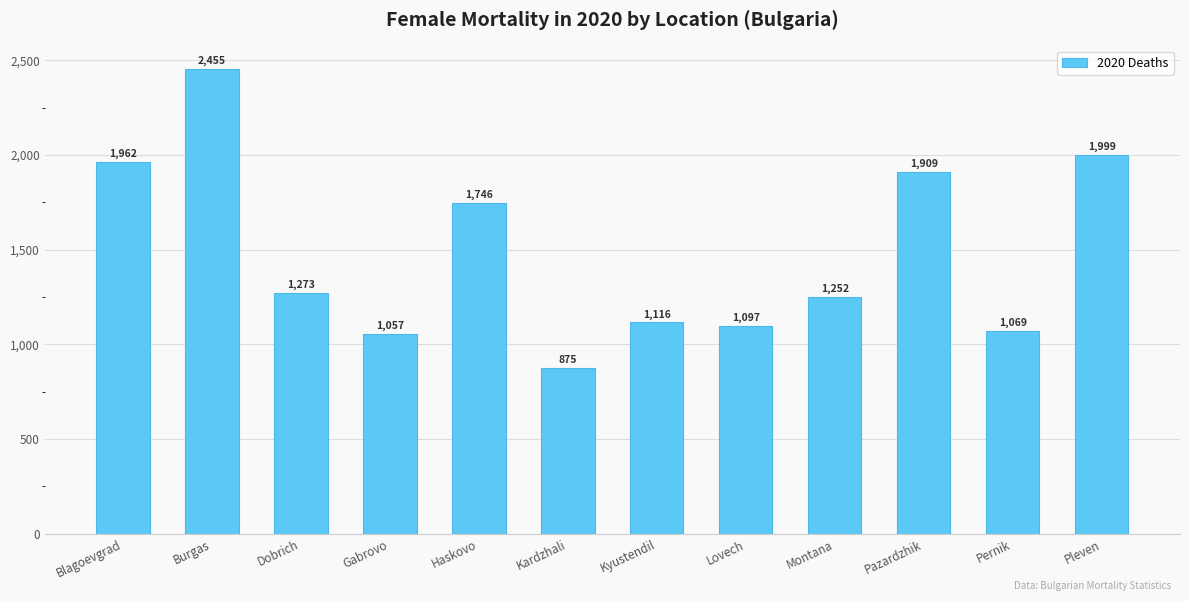

List the labels in order of value, smallest first.

Kardzhali, Gabrovo, Pernik, Lovech, Kyustendil, Montana, Dobrich, Haskovo, Pazardzhik, Blagoevgrad, Pleven, Burgas